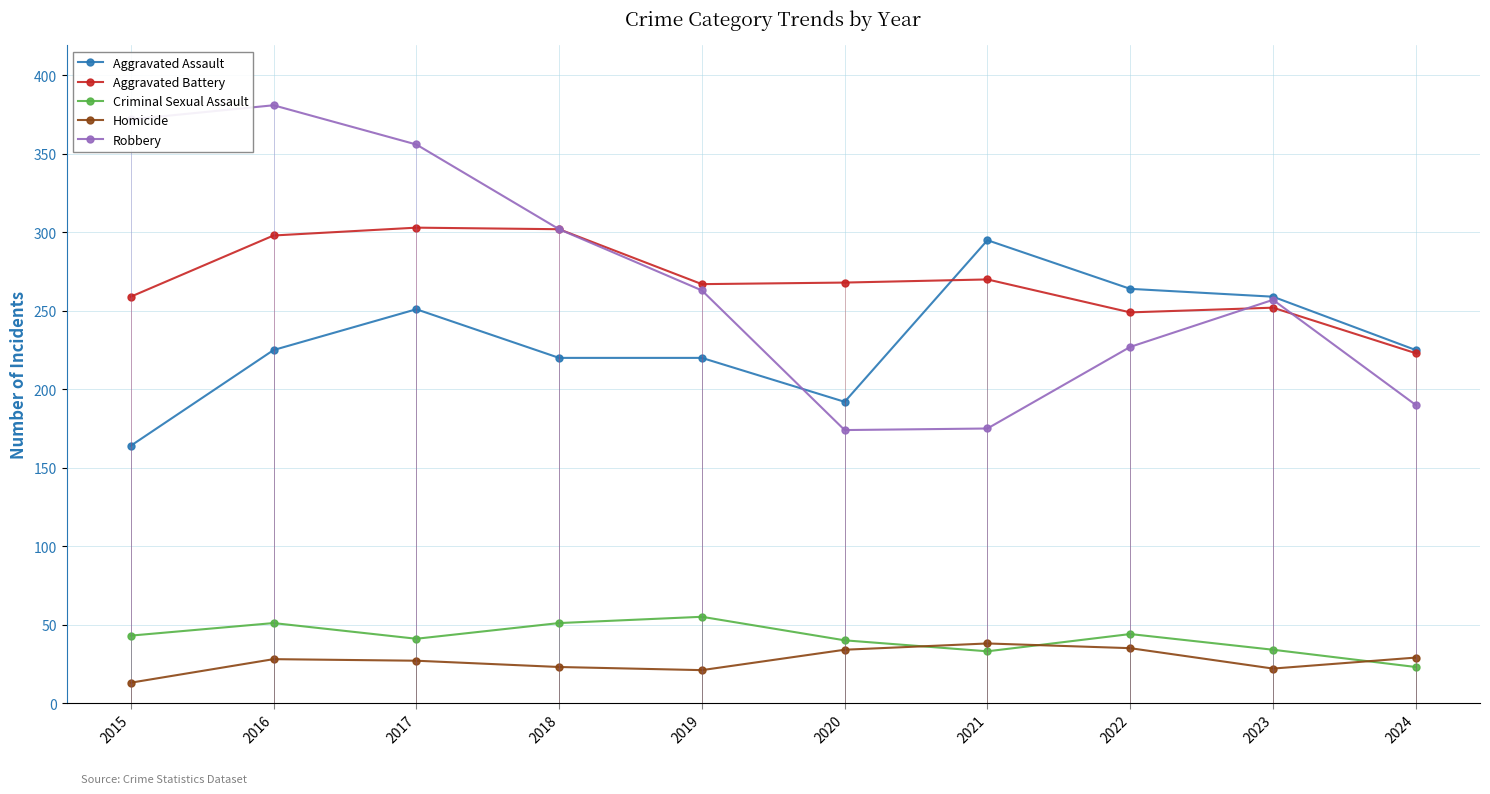

What is the total value across all series at 2024?

690